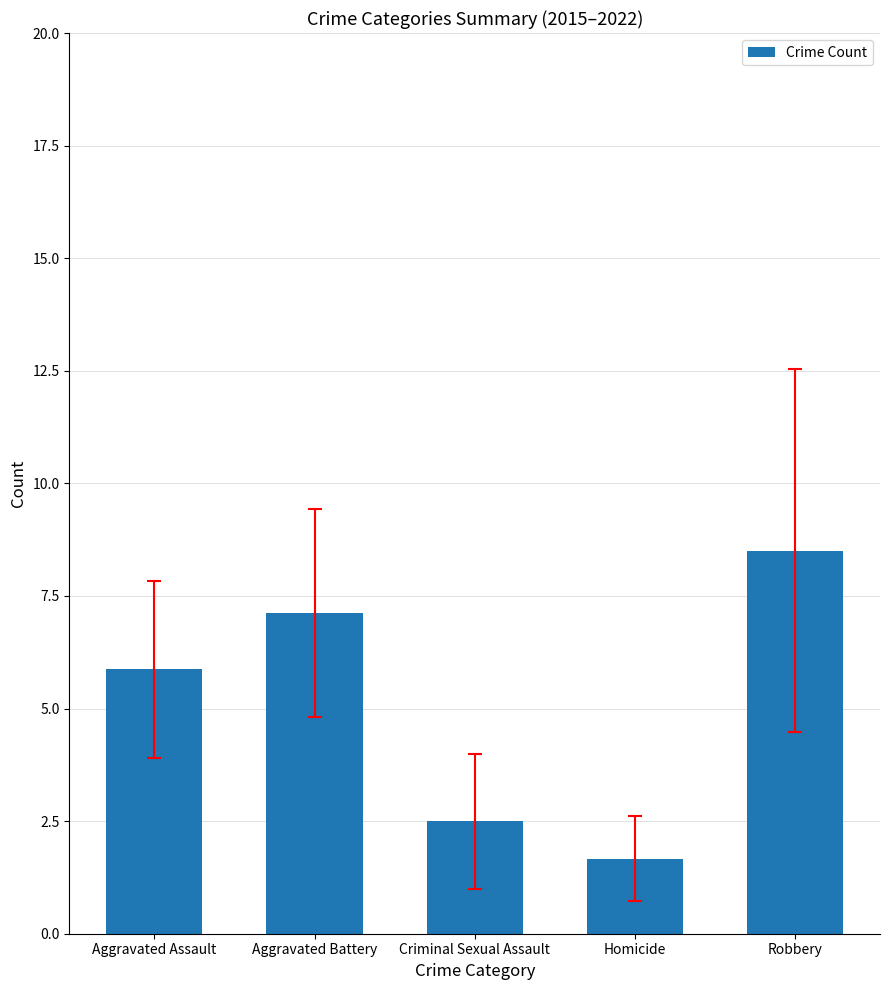

What is the ratio of the value at Aggravated Battery to the value at Homicide?

4.3